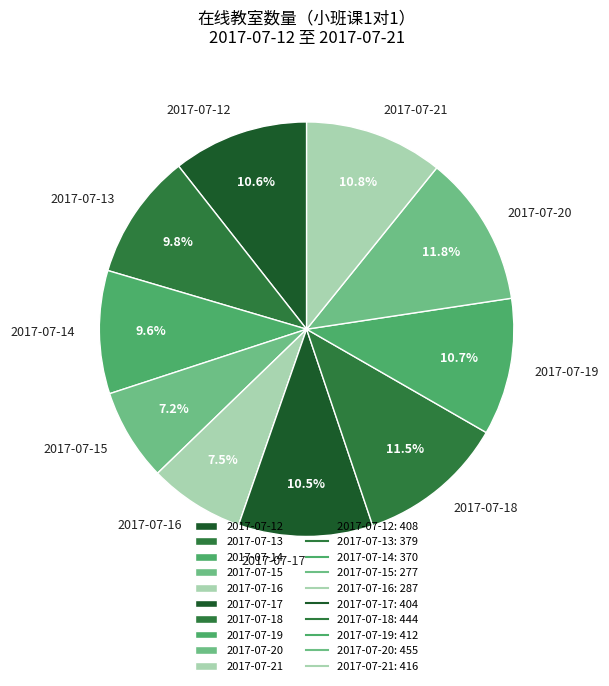

Is it true that 2017-07-21 is 11% of the pie?

True